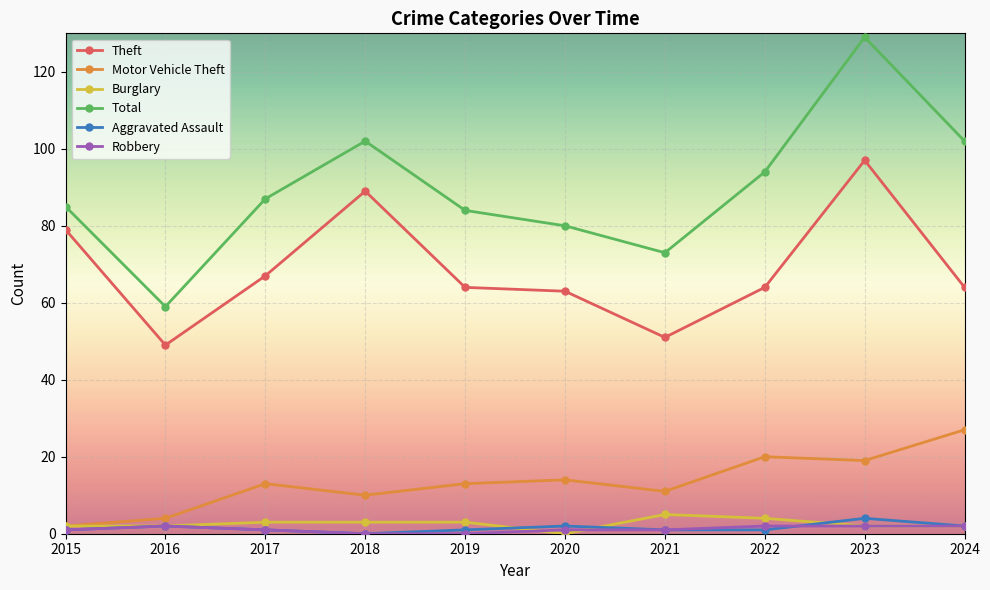

What is the greatest value displayed?

129